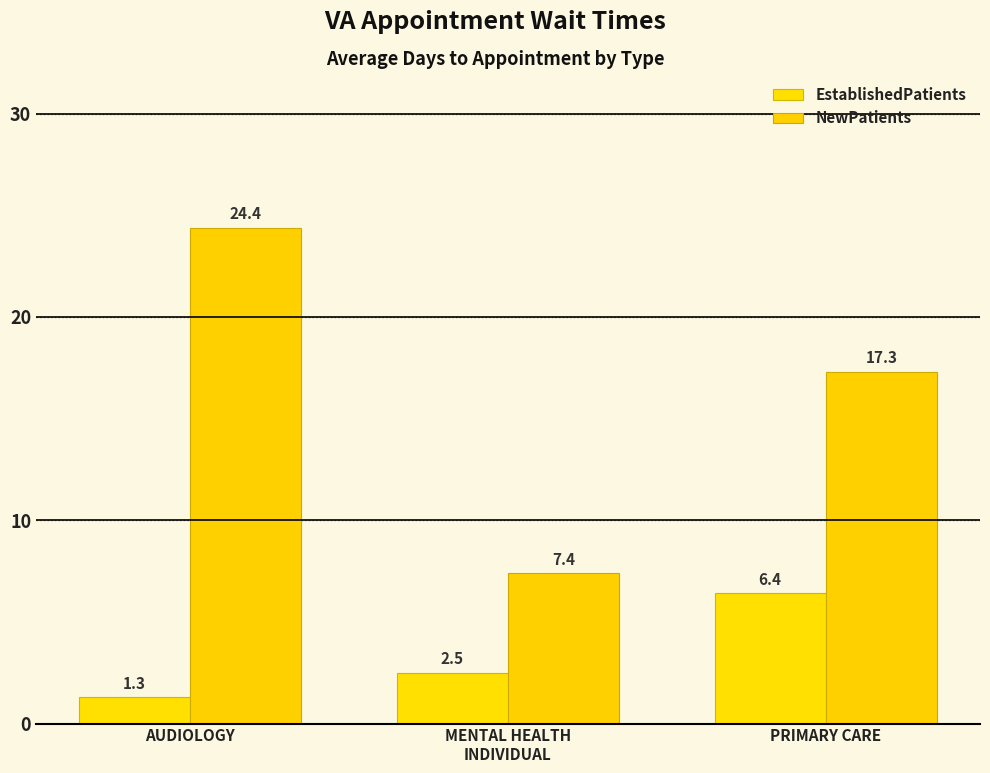

Which series has the widest spread of values?

NewPatients